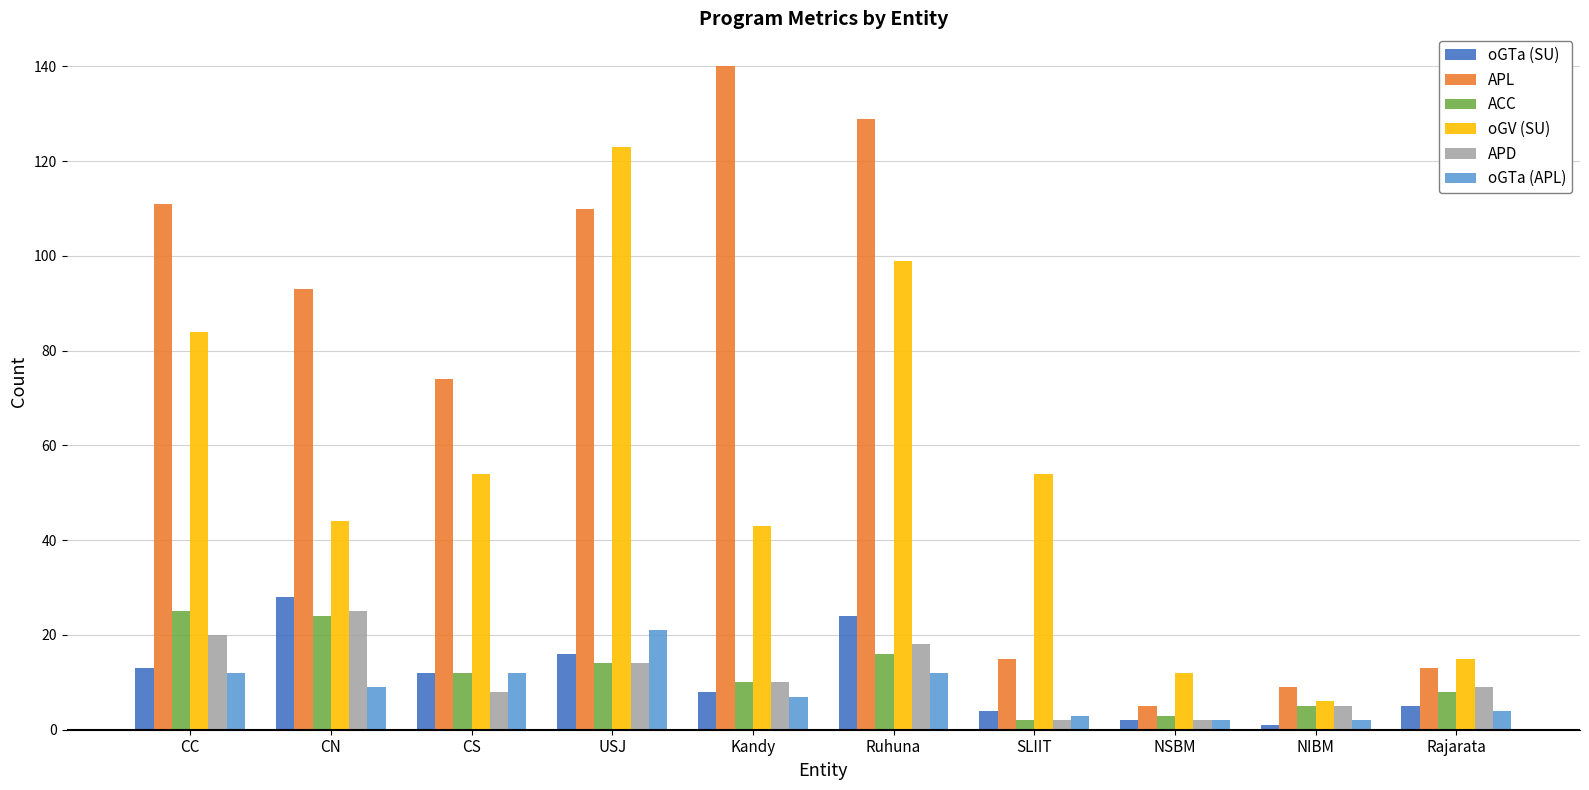

Between Kandy and NIBM, which series saw the biggest shift?

APL